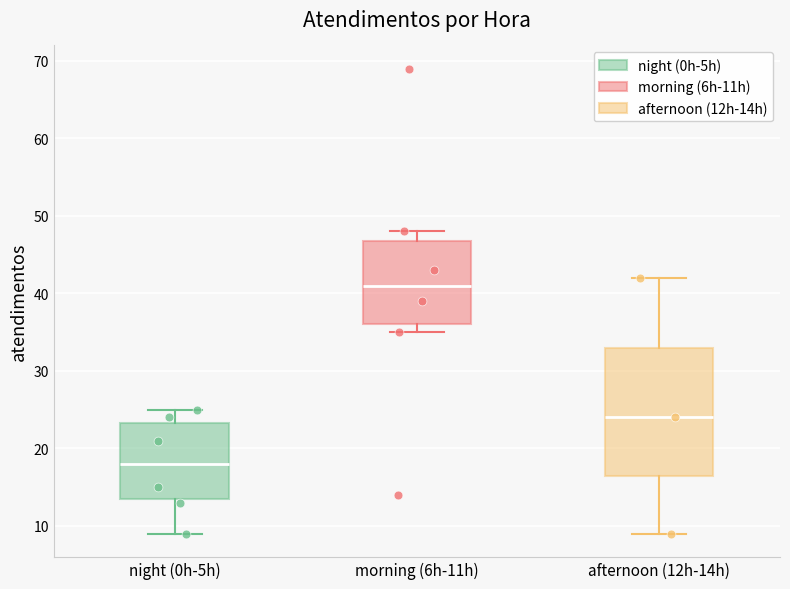

Reading left to right, read every box against the y-axis: the position of its median line, the range the box covers, and the ends of its whiskers. The values are not printed on the chart, so give them approximately, as read against the axis.

night (0h-5h): median 18, box 14 to 23, whiskers 9 to 25
morning (6h-11h): median 41, box 36 to 47, whiskers 35 to 48
afternoon (12h-14h): median 24, box 17 to 33, whiskers 9 to 42